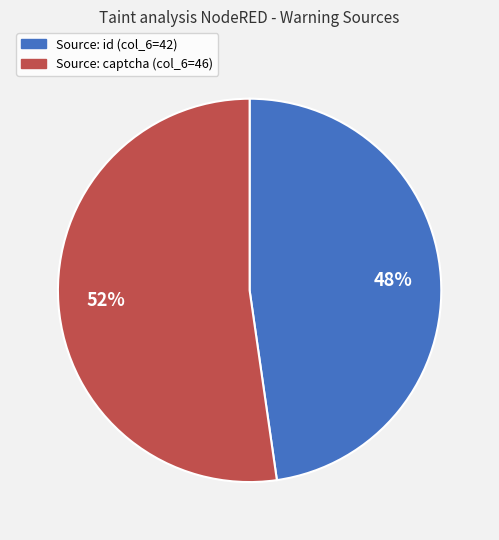

Does any single category account for the majority?

Yes